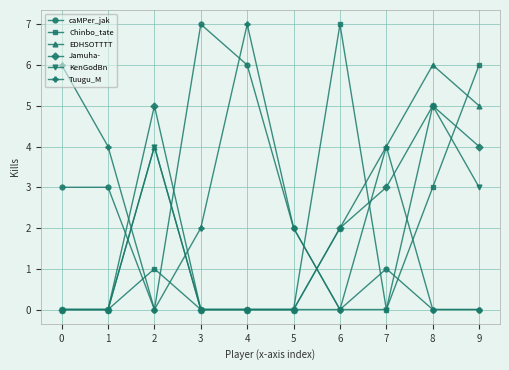

Reading left to right, what are all the values shown in this chart?

caMPer_jak: 0=3	1=3	2=0	3=7	4=6	5=2	6=0	7=1	8=0	9=0
Chinbo_tate: 0=0	1=0	2=1	3=0	4=0	5=0	6=7	7=0	8=3	9=6
EDHSOTTTT: 0=0	1=0	2=4	3=0	4=0	5=0	6=2	7=4	8=6	9=5
Jamuha-: 0=0	1=0	2=5	3=0	4=0	5=0	6=2	7=3	8=5	9=4
KenGodBn: 0=0	1=0	2=4	3=0	4=0	5=0	6=0	7=0	8=5	9=3
Tuugu_M: 0=6	1=4	2=0	3=2	4=7	5=2	6=0	7=4	8=0	9=0